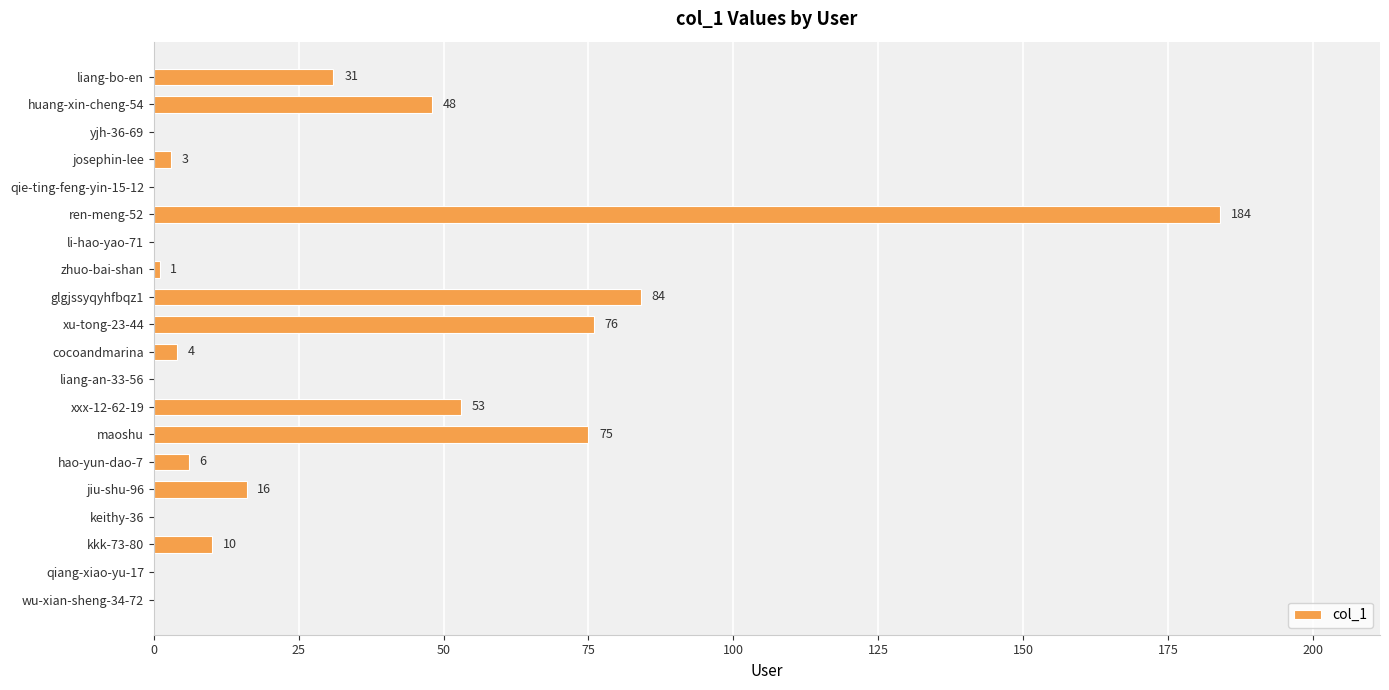

Between glgjssyqyhfbqz1 and cocoandmarina, which is larger?

glgjssyqyhfbqz1